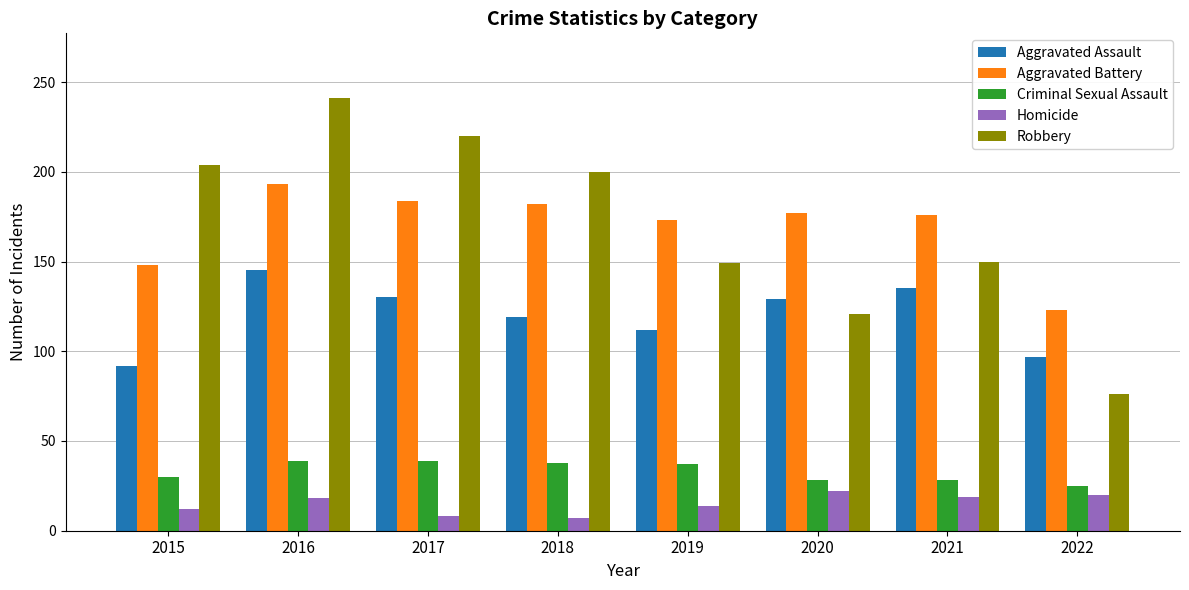

What is the smallest value displayed?

7